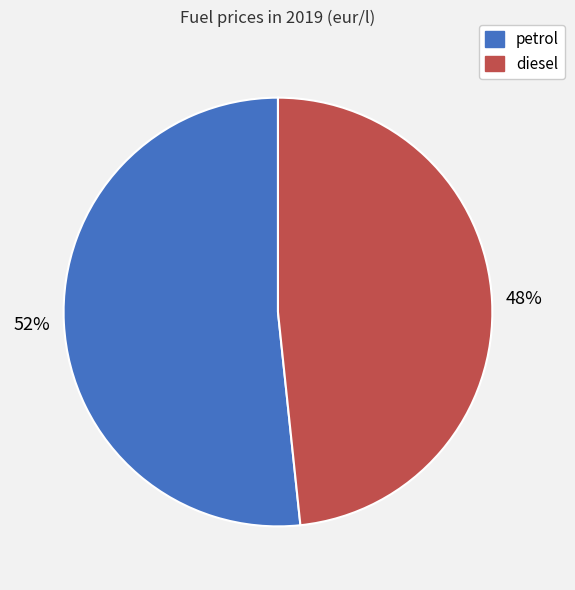

The petrol slice represents 60% of the pie. True or false?

False